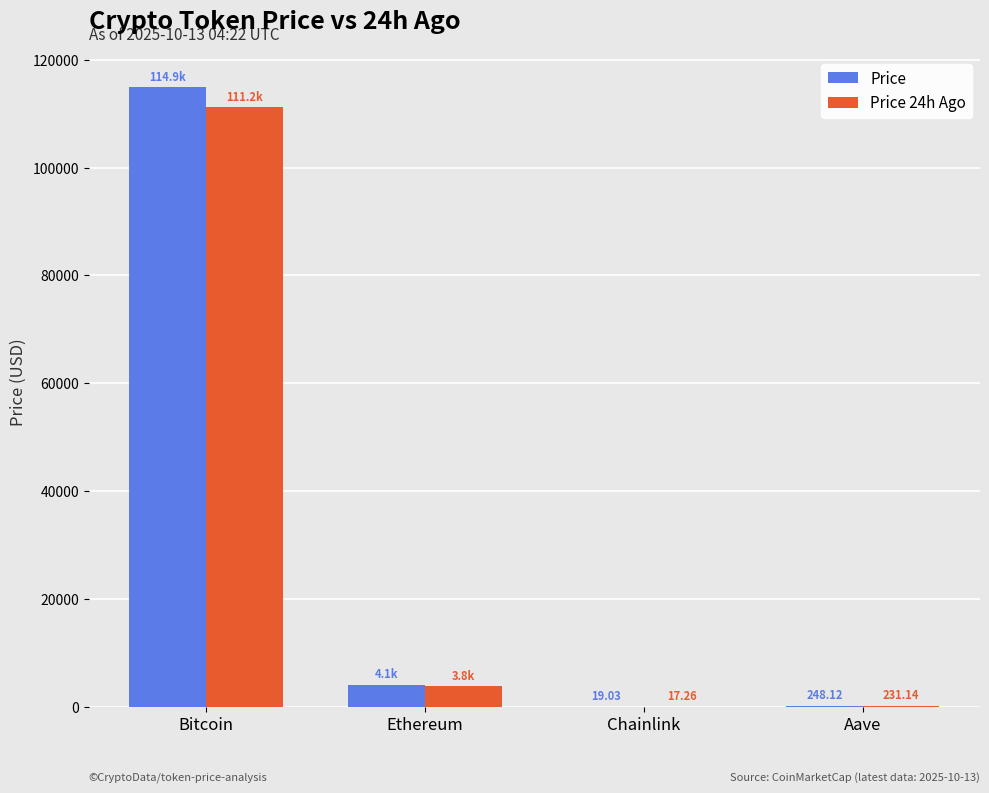

Between Bitcoin and Aave, which series saw the biggest shift?

Price